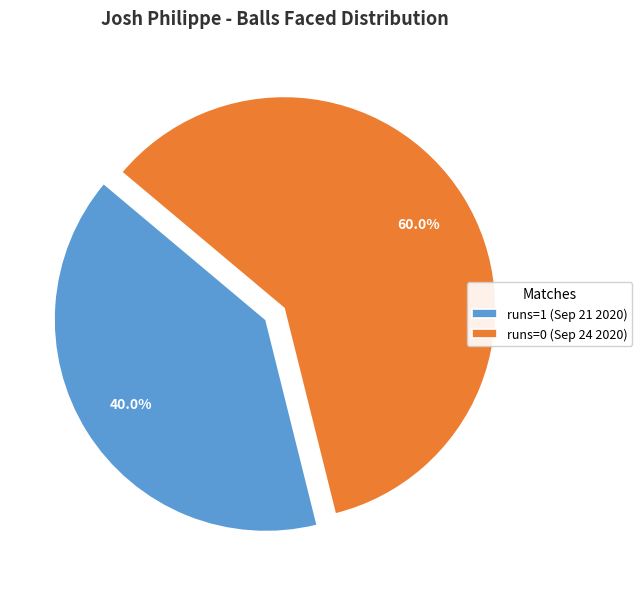

Rank the categories by value from highest to lowest.

runs=0 (Sep 24 2020), runs=1 (Sep 21 2020)